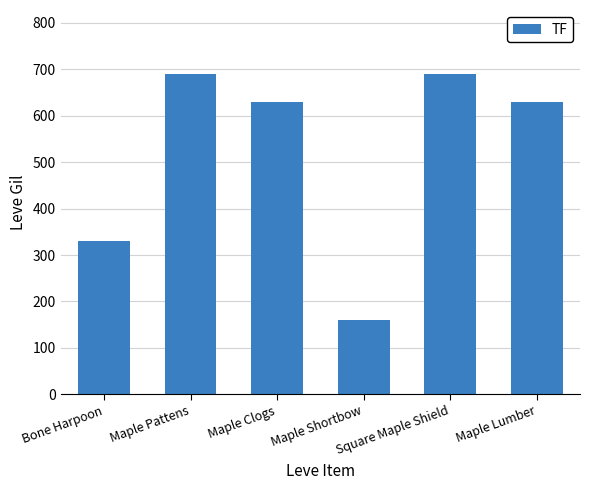

What is the smallest value displayed?

160